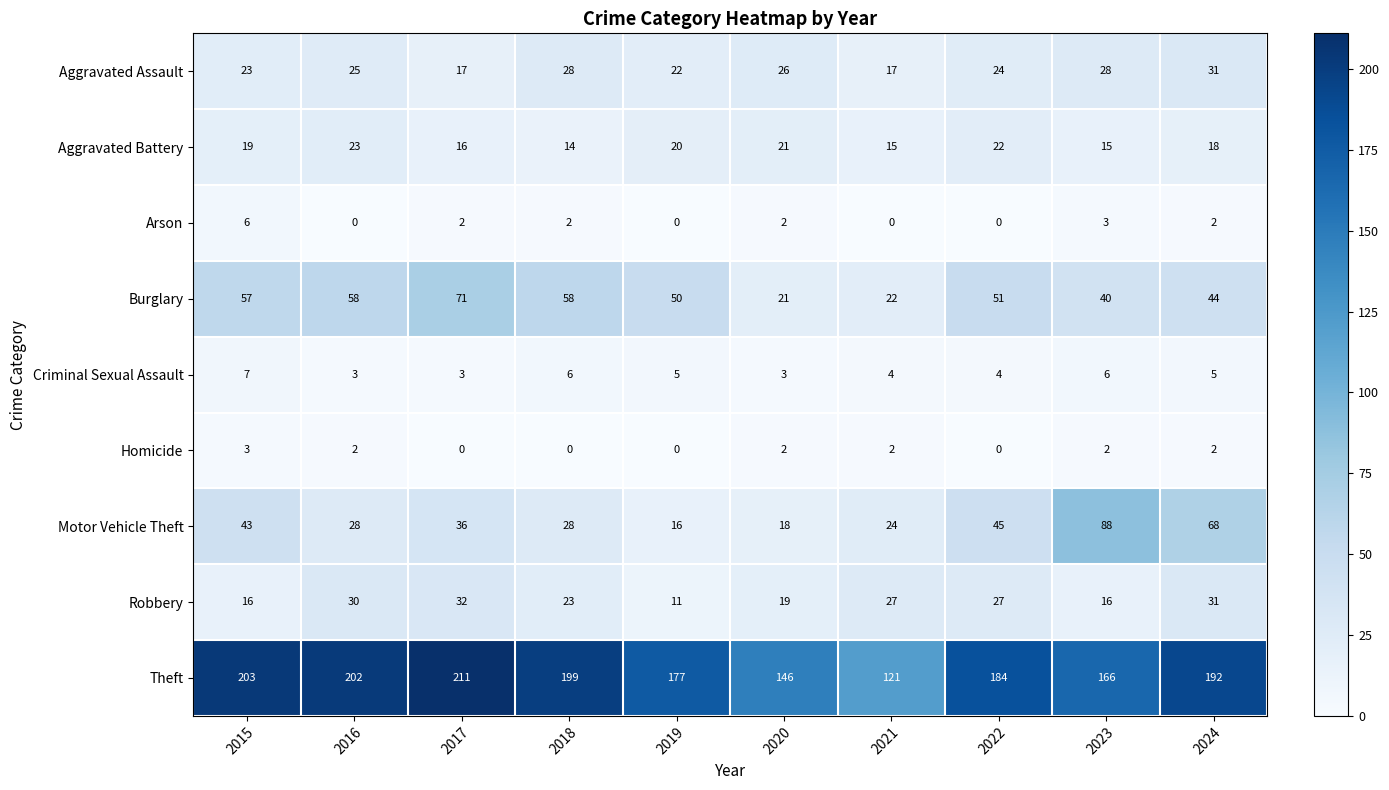

What is the difference between the highest and lowest values at 2015?

200